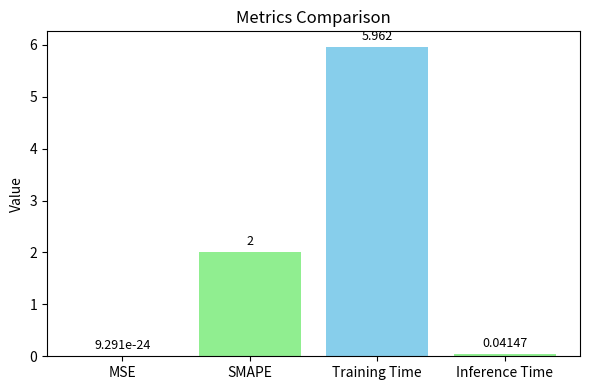

Which label corresponds to the largest value in the chart?

Training Time